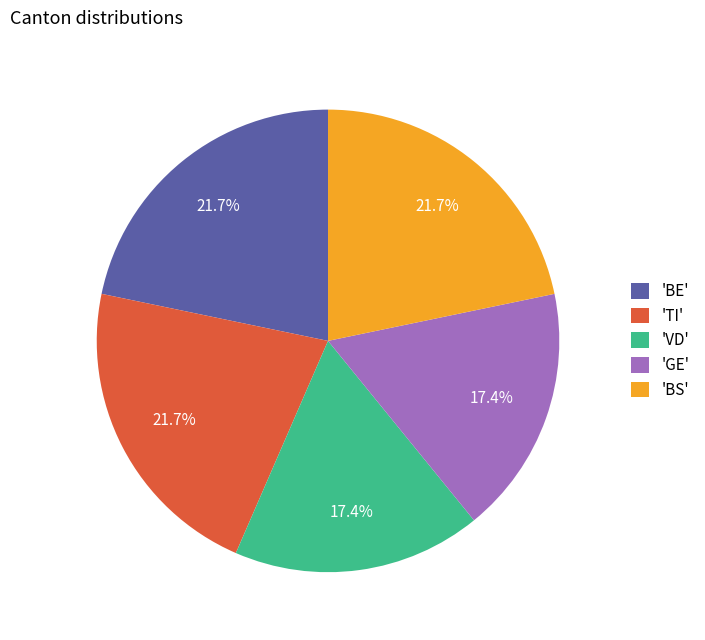

To the nearest percent, what is the average slice percentage?

20%